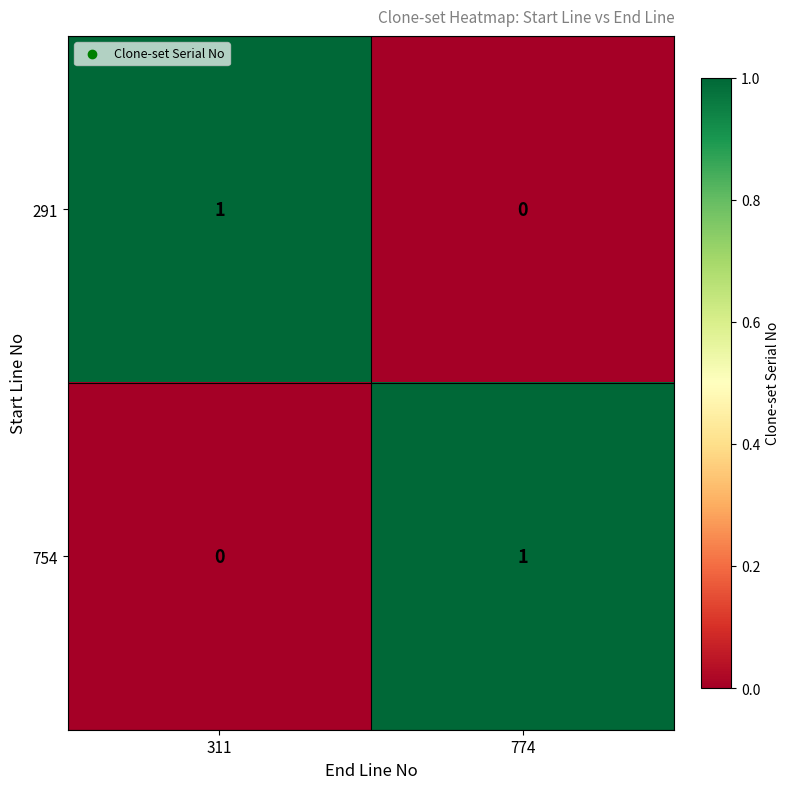

What is the total value across all series at 311?

1